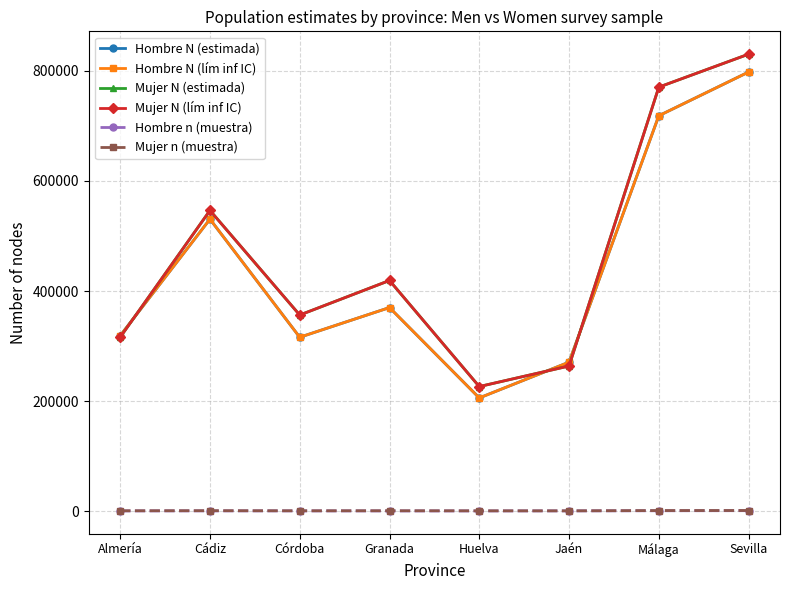

True or false: Mujer N (estimada) and Hombre n (muestra) cross at least once.

False